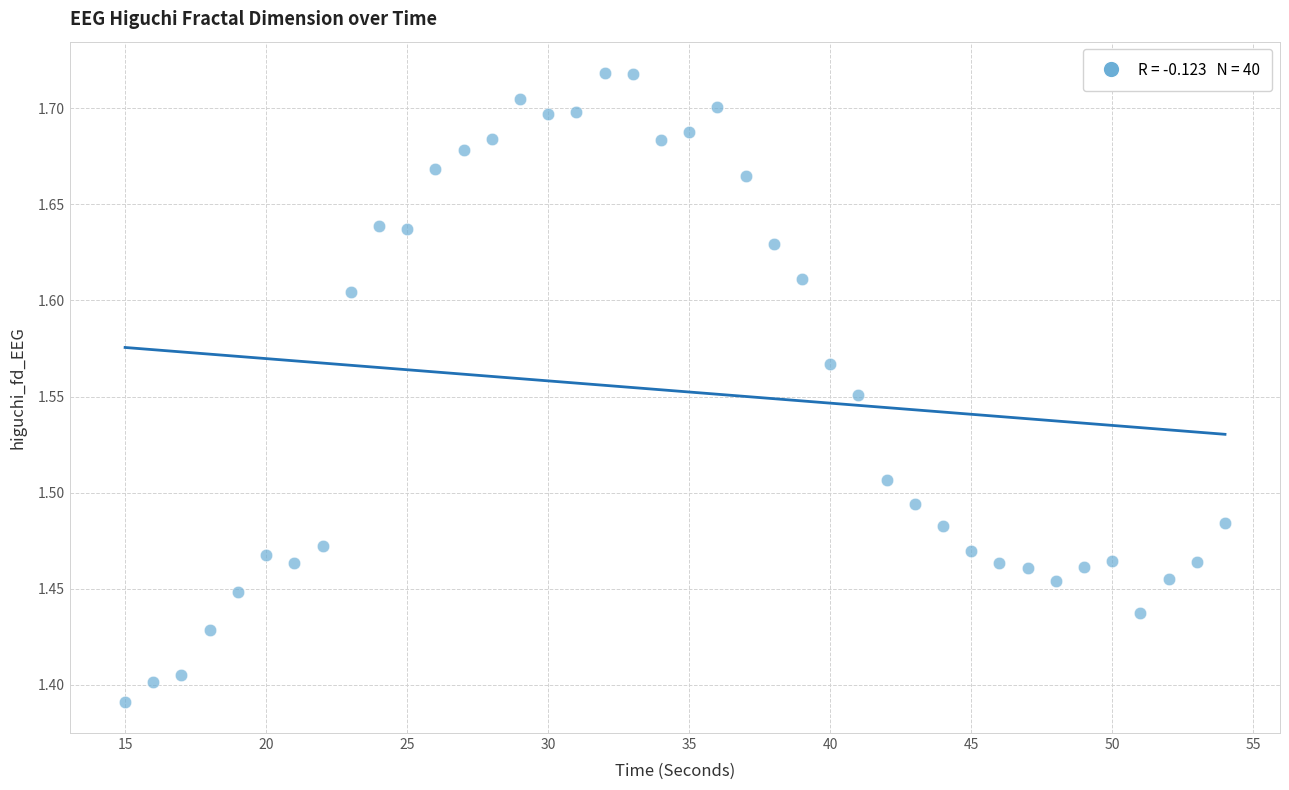

What is the range of X values (max minus min)?

39.0